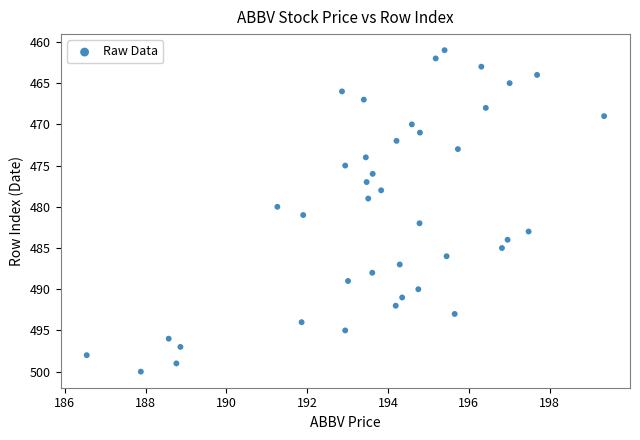

What is the range of Y values (max minus min)?

39